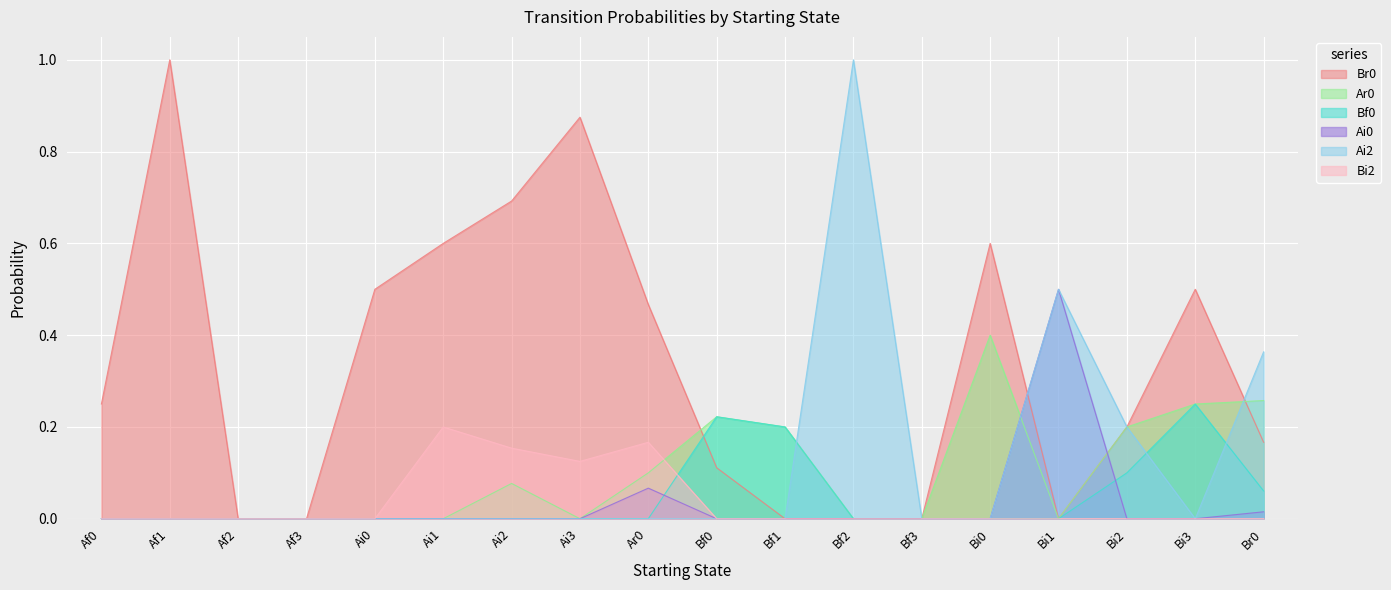

What is the label of the 5th point from the left?

Ai0